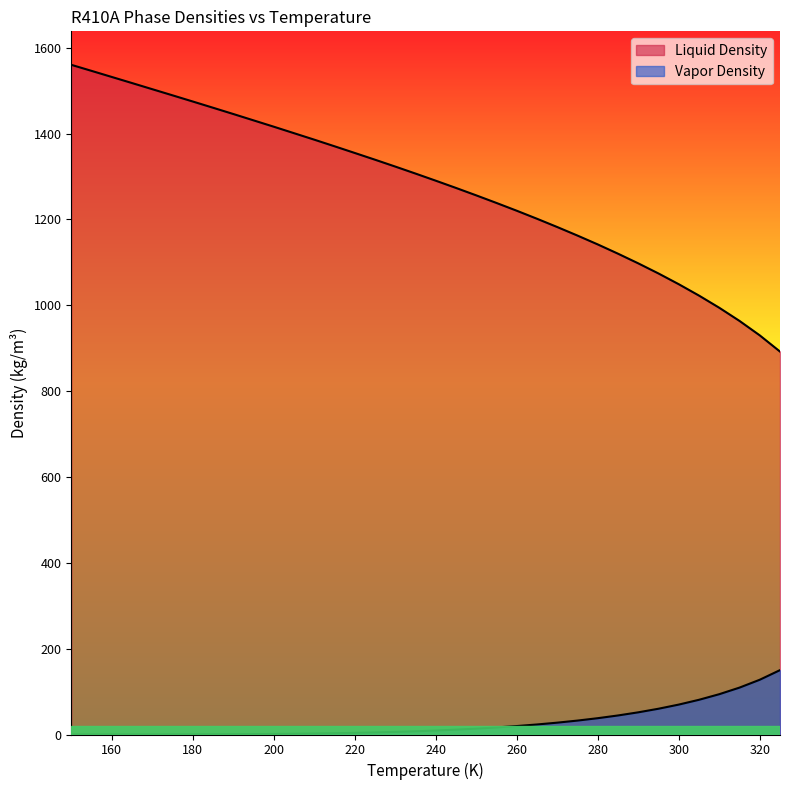

Does the chart display data point markers on the line(s)?

No